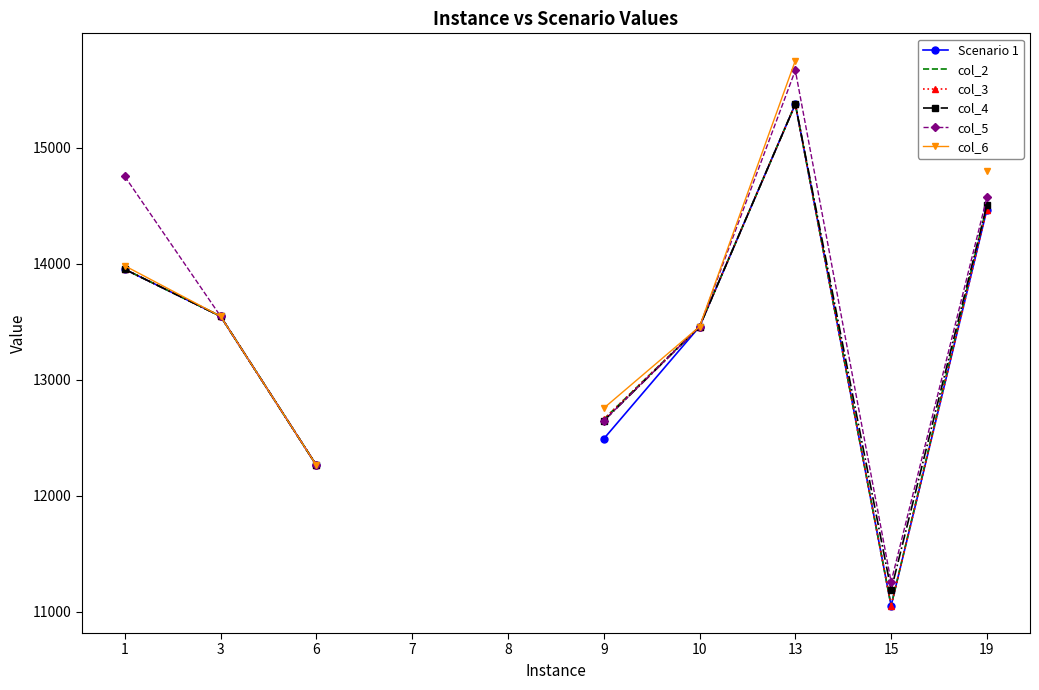

How many lines are shown in the chart?

6